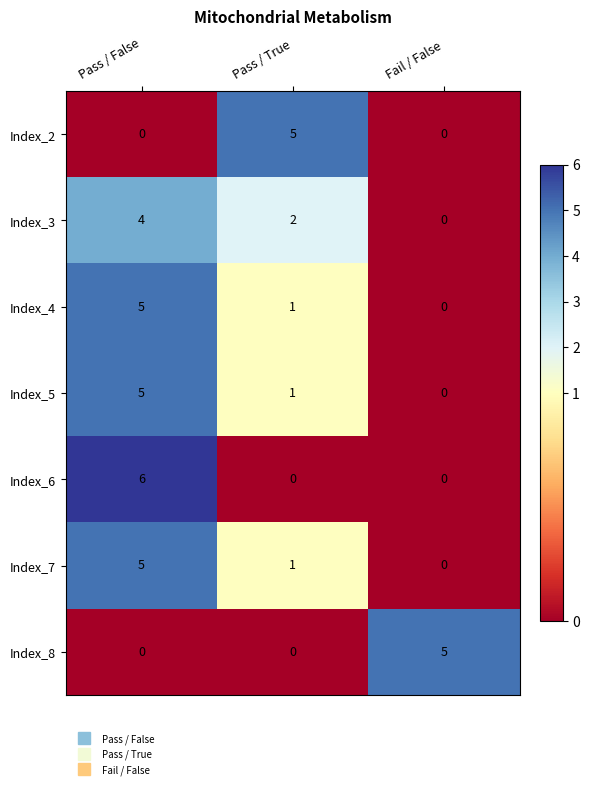

What is the total value across all series at Pass / True?

10